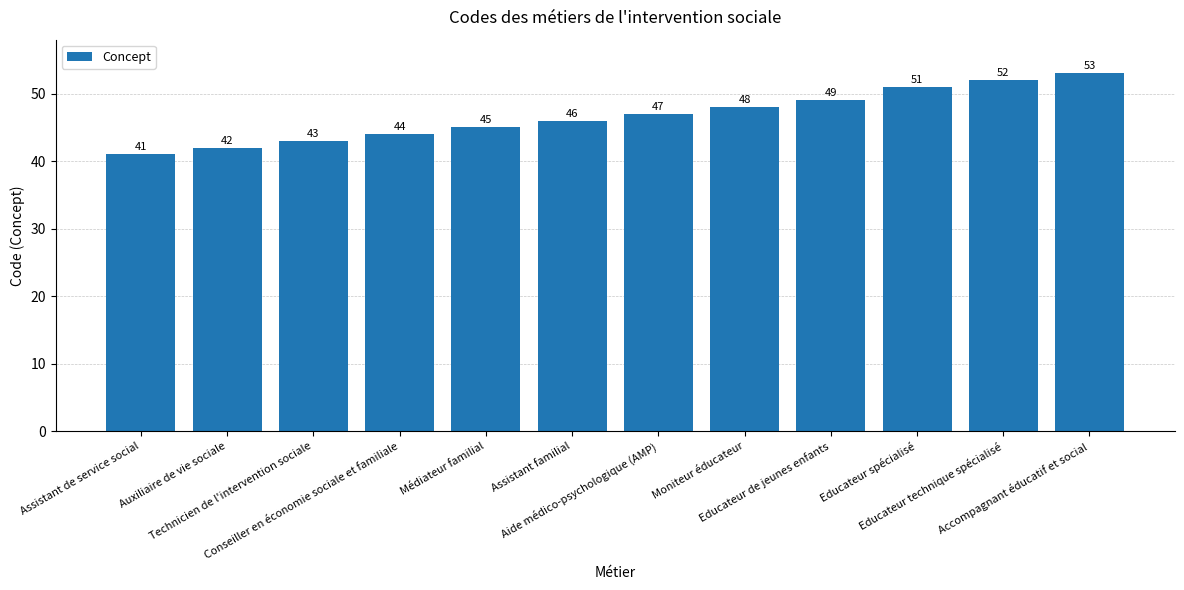

Rank the categories by value from highest to lowest.

Accompagnant éducatif et social, Educateur technique spécialisé, Educateur spécialisé, Educateur de jeunes enfants, Moniteur éducateur, Aide médico-psychologique (AMP), Assistant familial, Médiateur familial, Conseiller en économie sociale et familiale, Technicien de l'intervention sociale, Auxiliaire de vie sociale, Assistant de service social